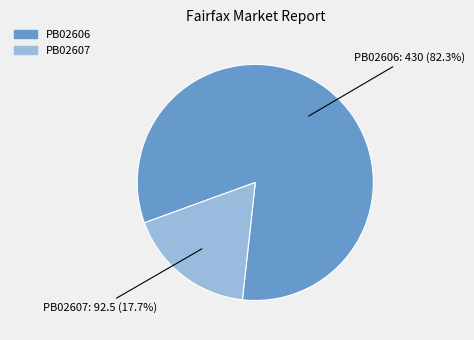

Rank the categories by value from lowest to highest.

PB02607, PB02606